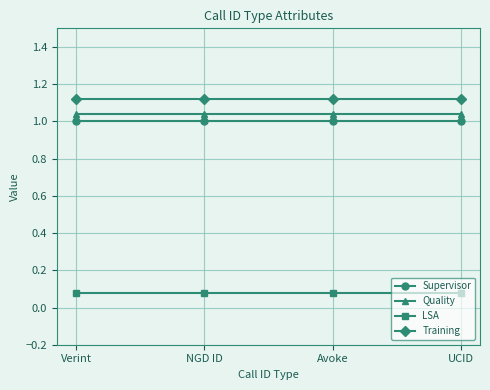

What position from the right is Verint?

4